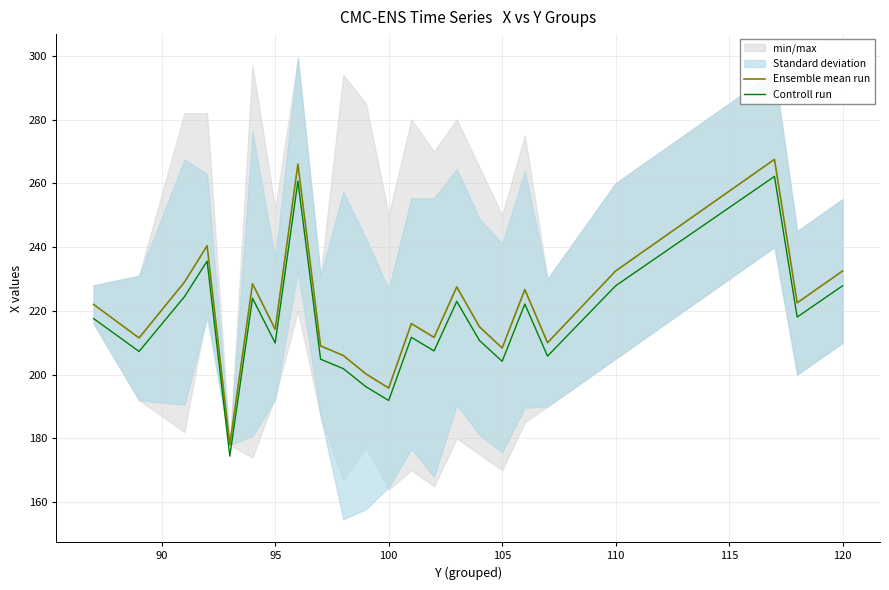

True or false: Ensemble mean run and Controll run cross at least once.

False